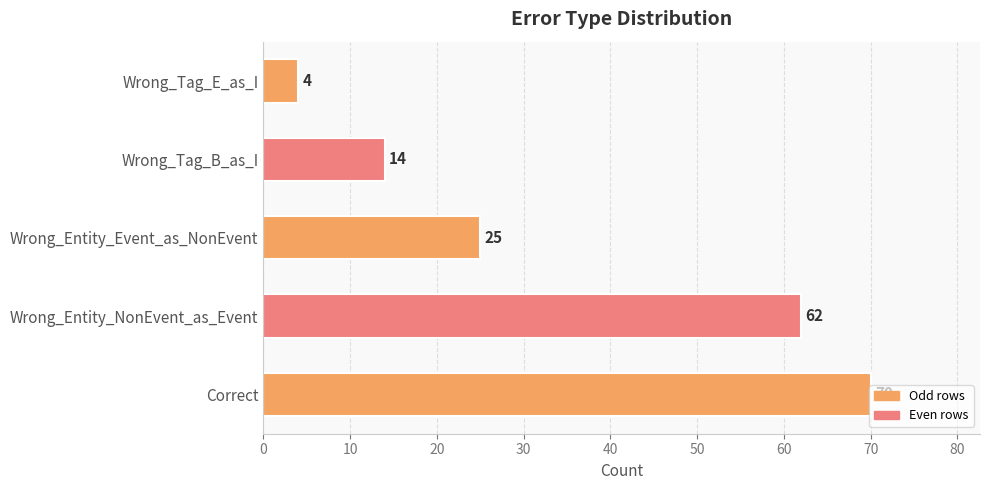

Where is the data nearest to the value 37?

Wrong_Entity_Event_as_NonEvent